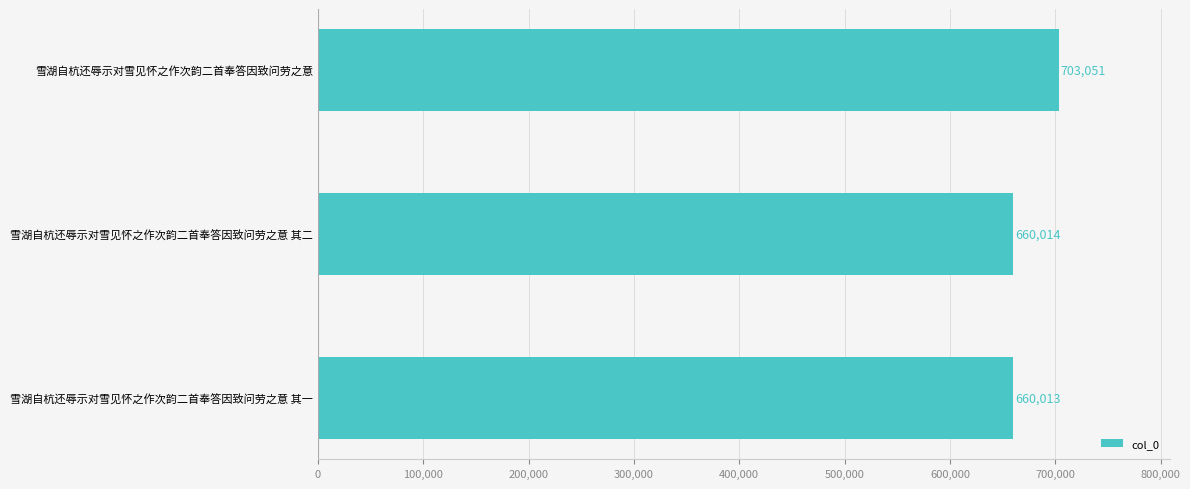

Which has a higher value, 雪湖自杭还辱示对雪见怀之作次韵二首奉答因致问劳之意 or 雪湖自杭还辱示对雪见怀之作次韵二首奉答因致问劳之意 其二?

雪湖自杭还辱示对雪见怀之作次韵二首奉答因致问劳之意